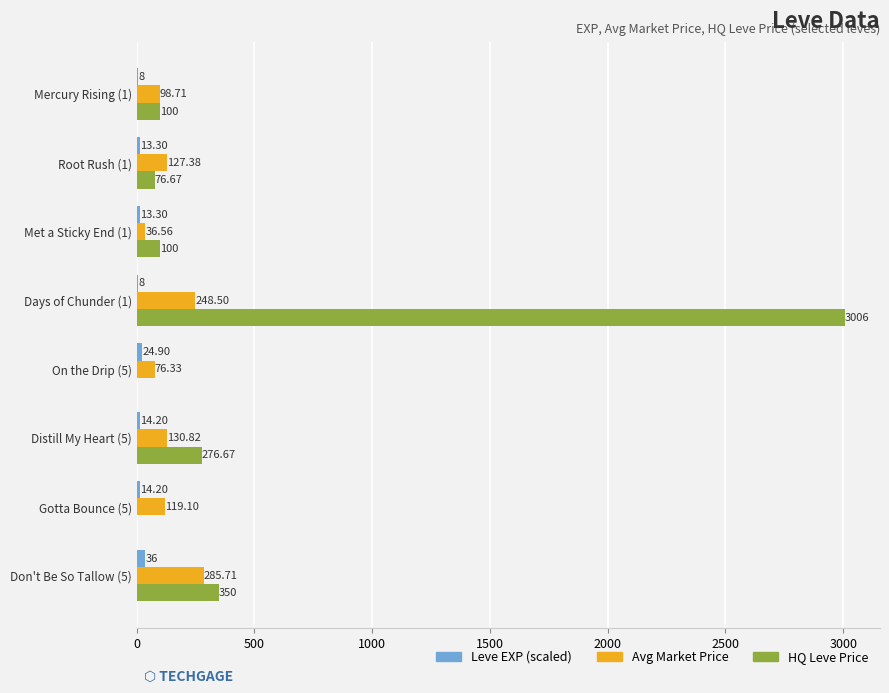

What is the sum of all Leve EXP (scaled) values?

131.9